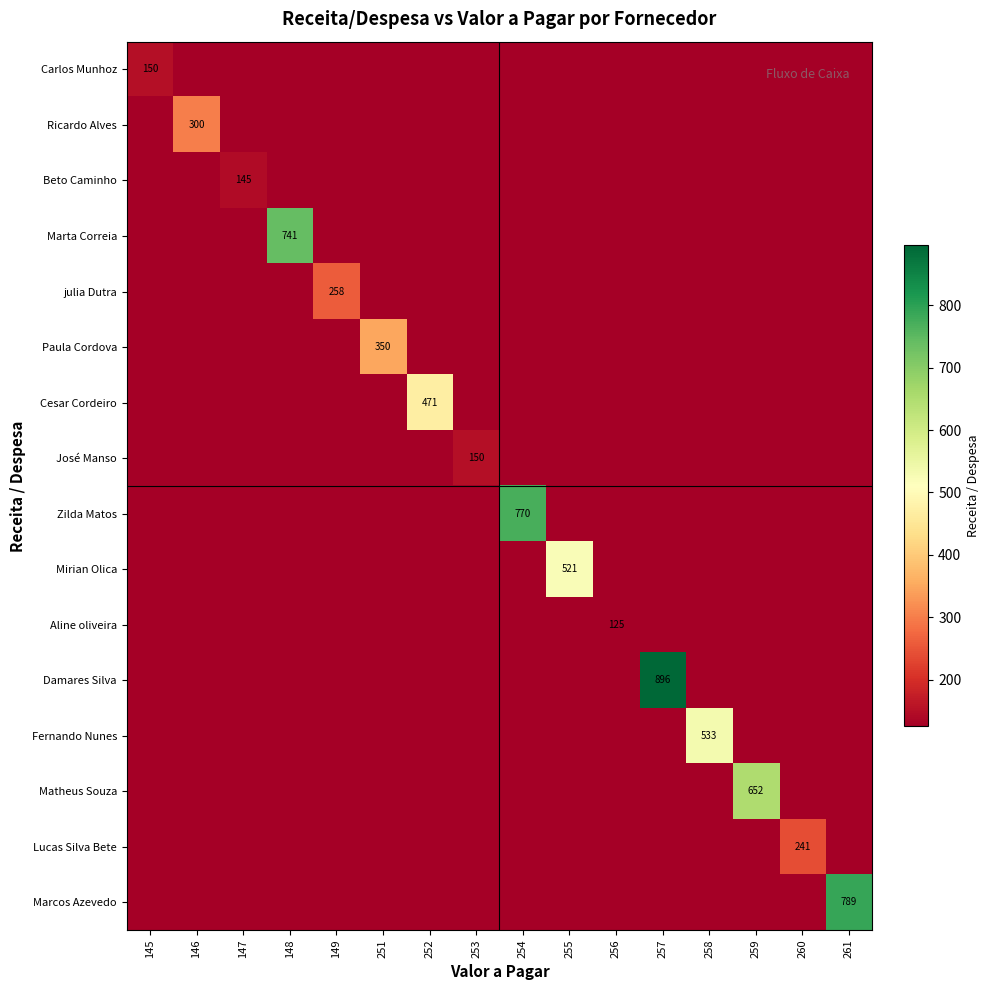

Is it true that Carlos Munhoz equals 48 at 145?

False